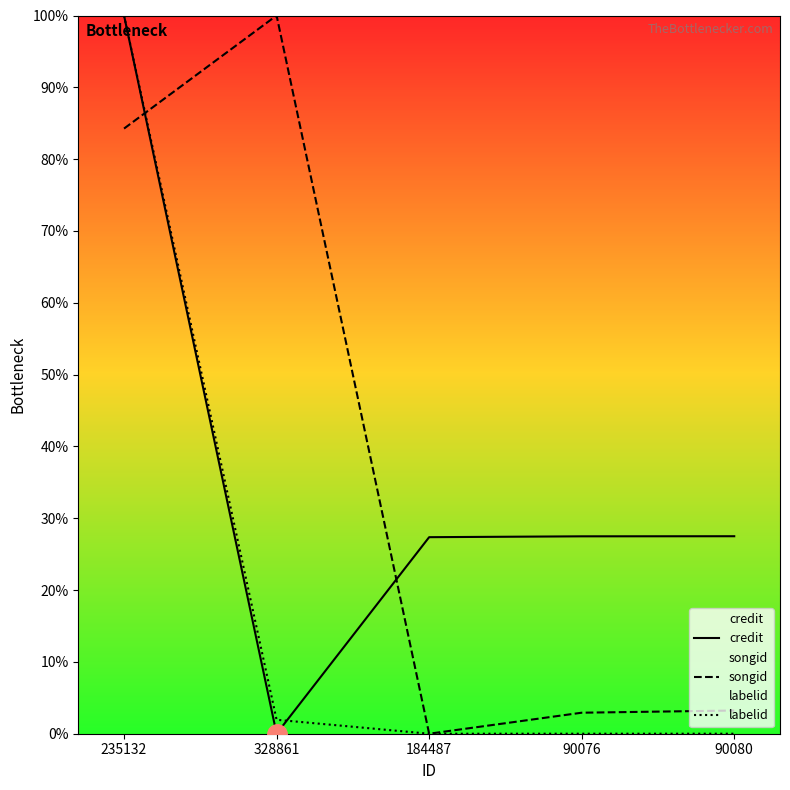

What is the difference between the songid values at 328861 and 90076?

97.1